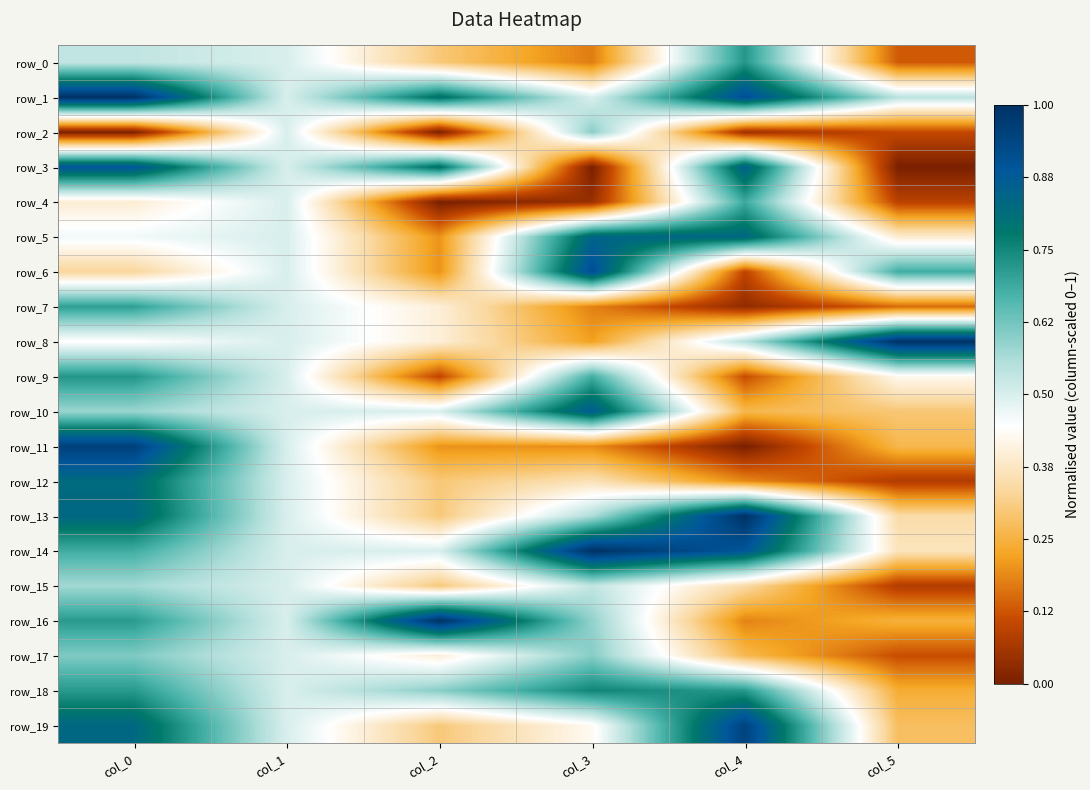

Rank the categories by row_13 value from highest to lowest.

col_4, col_0, col_3, col_1, col_5, col_2